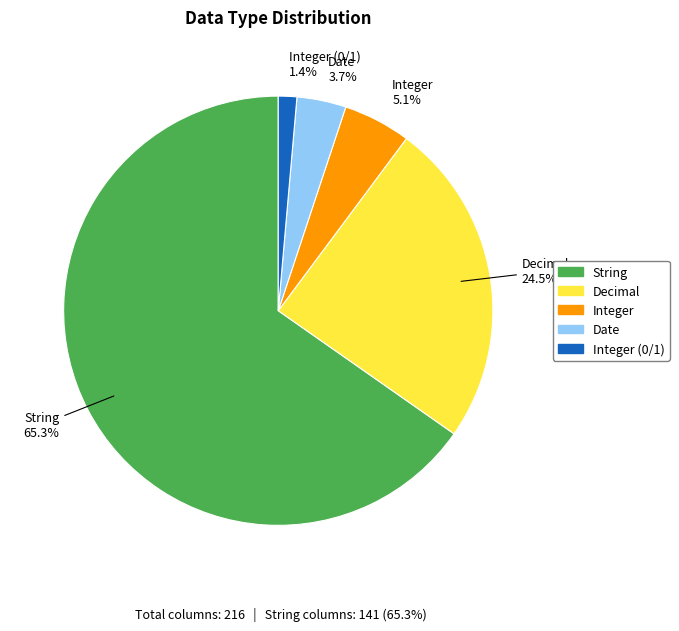

Is there a majority slice in this chart?

Yes